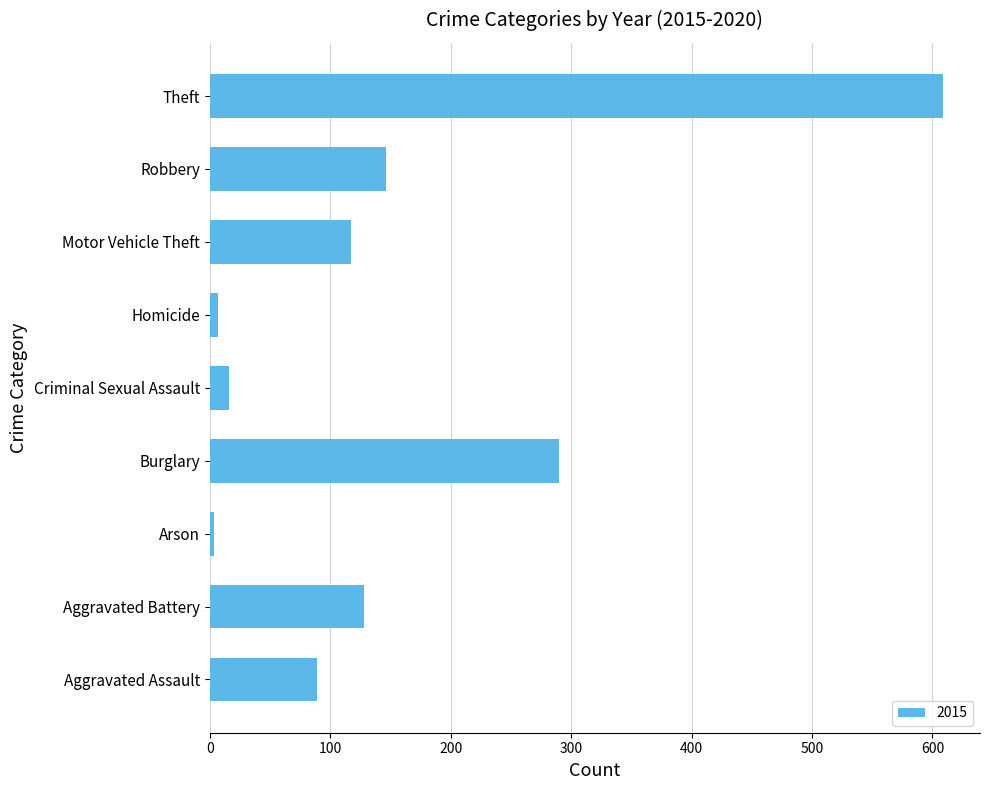

Does the chart contain stacked bars?

No